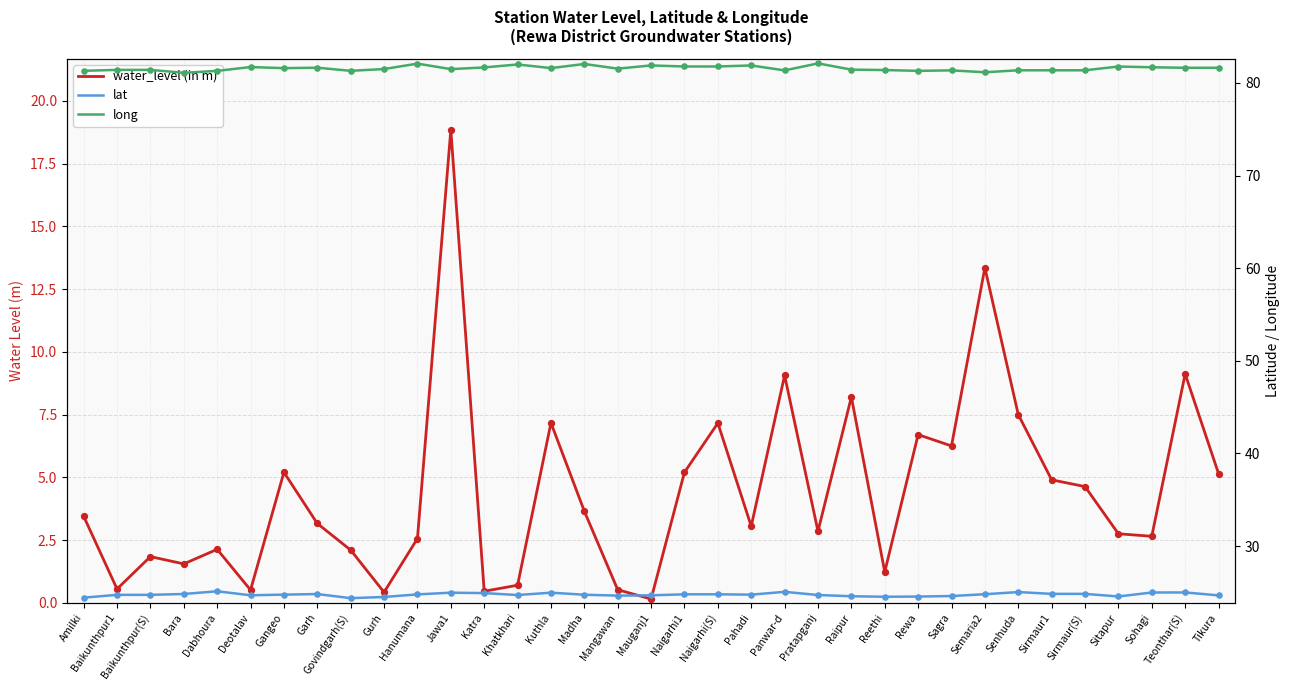

At how many categories does at least one series exceed 54?

35